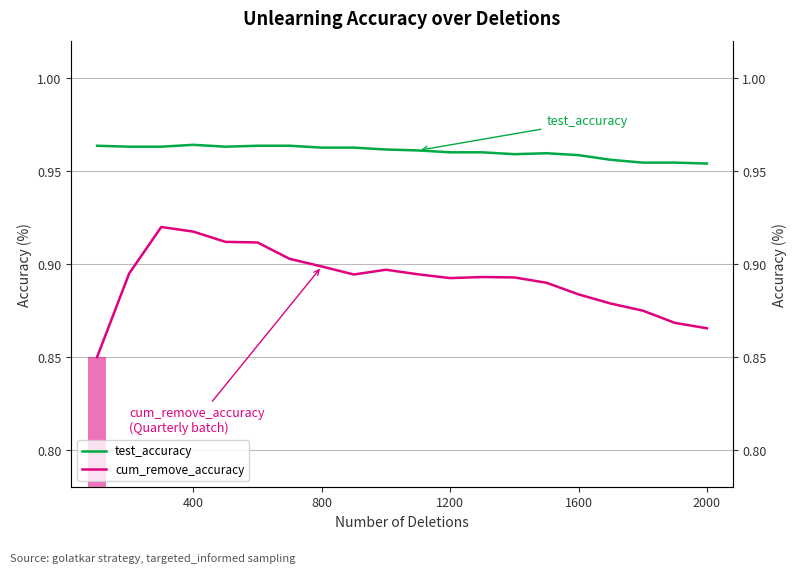

Between 1200 and 2000, which is larger?

1200